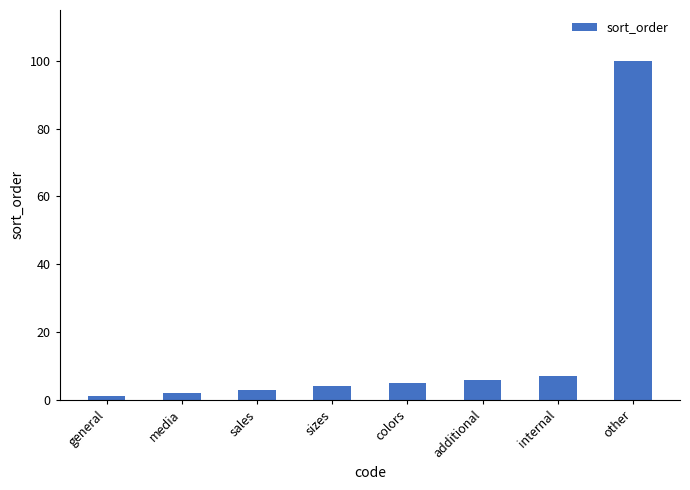

The chart shows a value of 148 at other. True or false?

False